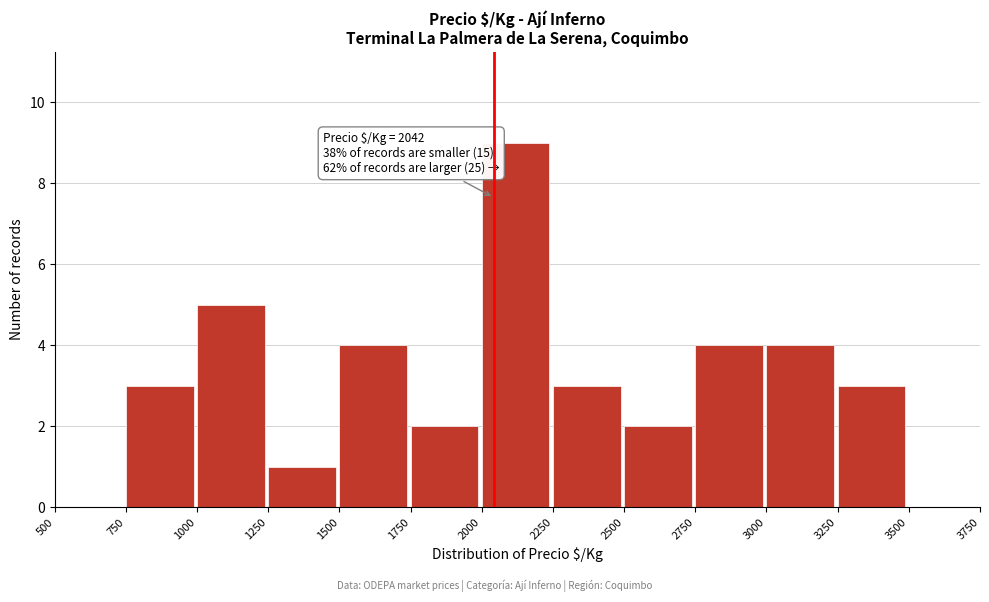

Over which range of the x-axis is the bar tallest?

2000 to 2250